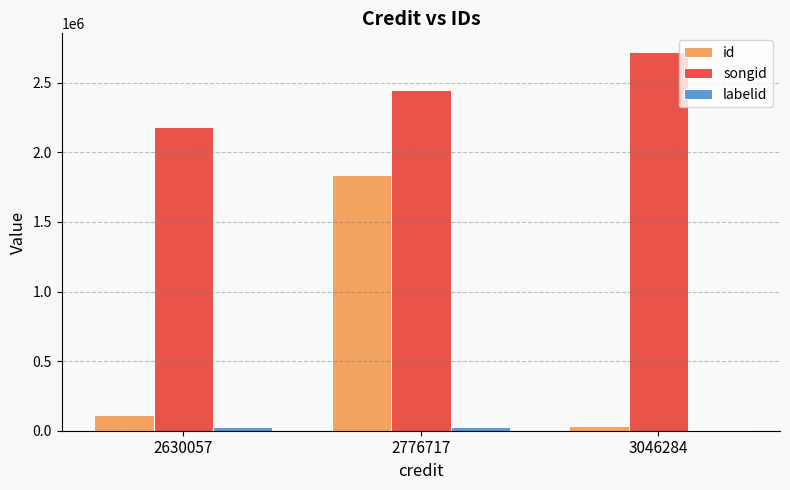

Which series has the largest range (max minus min)?

id